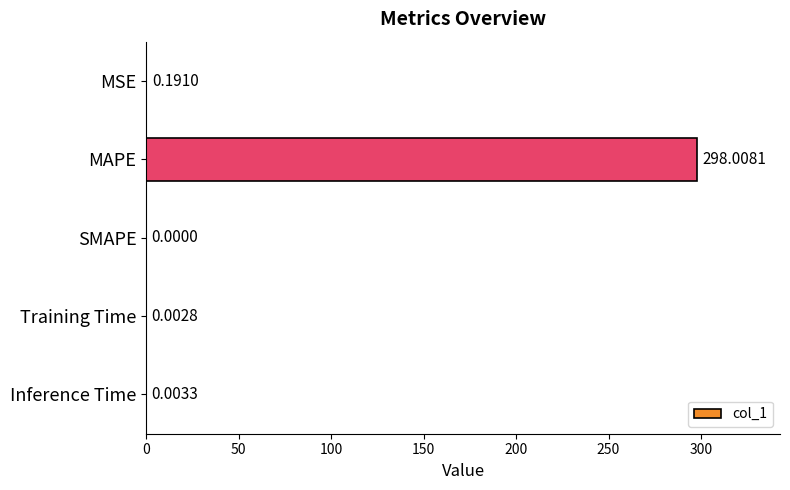

What is the sum of all values?

298.2